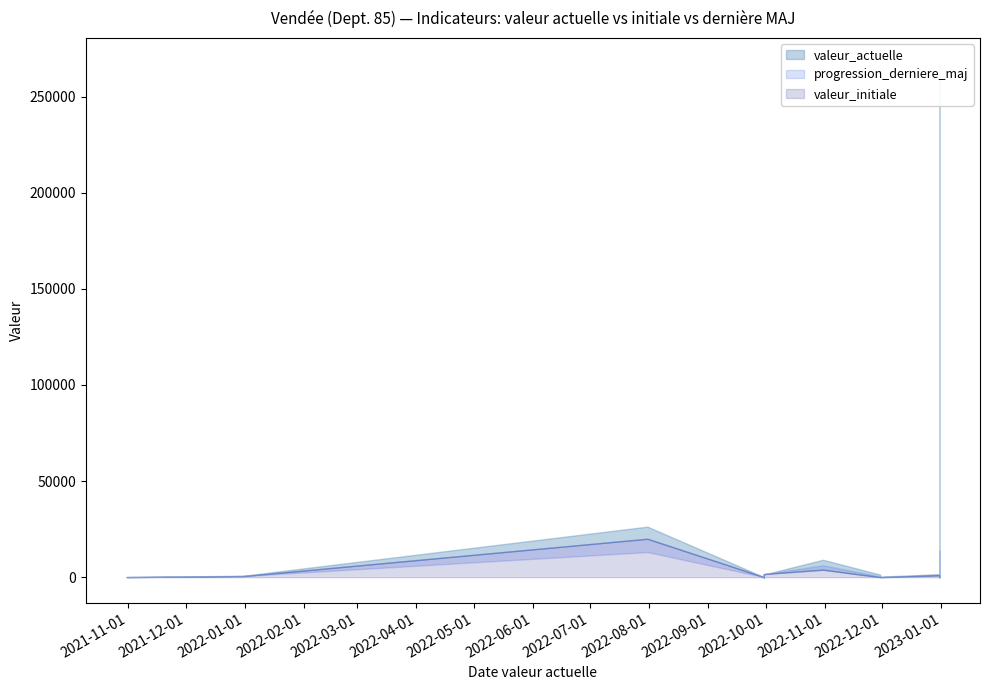

What is the sum of the valeur_actuelle values at 11 and 2?

9145.0